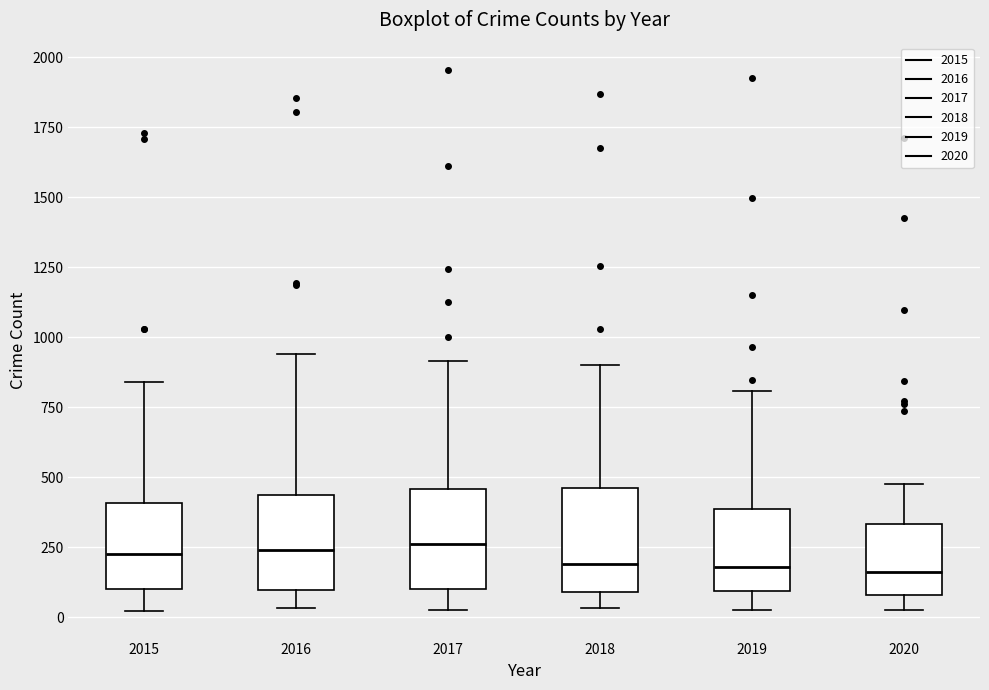

Reading left to right, read every box against the y-axis: the position of its median line, the range the box covers, and the ends of its whiskers. The values are not printed on the chart, so give them approximately, as read against the axis.

2015: median 200, box 100 to 400, whiskers 0 to 850
2016: median 250, box 100 to 450, whiskers 50 to 950
2017: median 250, box 100 to 450, whiskers 50 to 900
2018: median 200, box 100 to 450, whiskers 50 to 900
2019: median 200, box 100 to 400, whiskers 0 to 800
2020: median 150, box 100 to 350, whiskers 50 to 500